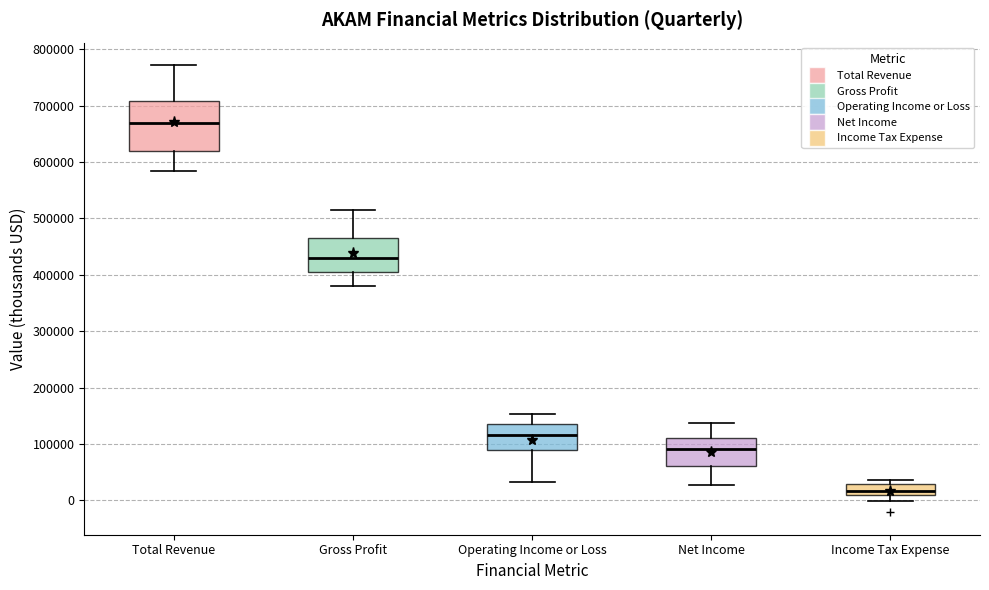

Where does the lower whisker of the box for Net Income end on the y-axis? The values are not printed on the chart, so give them approximately, as read against the axis.

30000